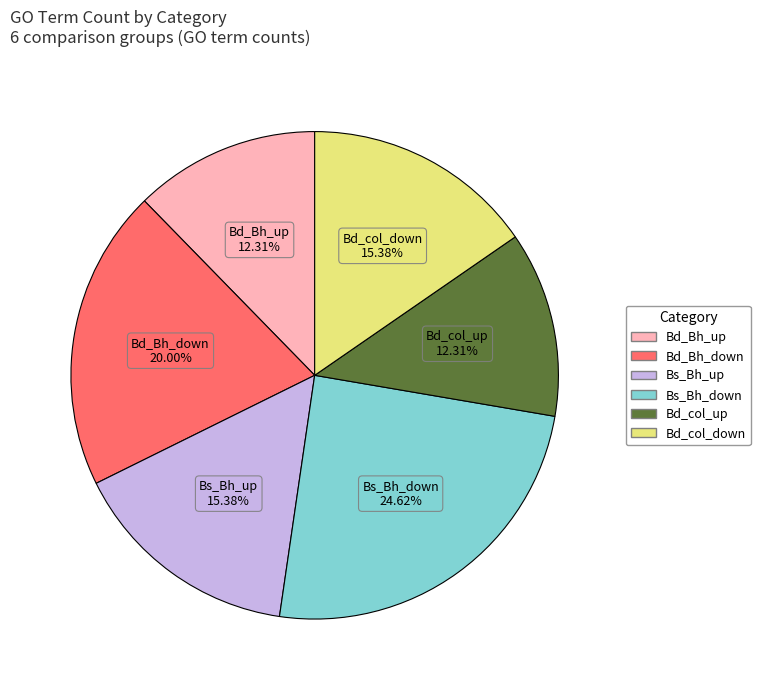

What percentage is the Bs_Bh_down slice, to the nearest percent?

25%